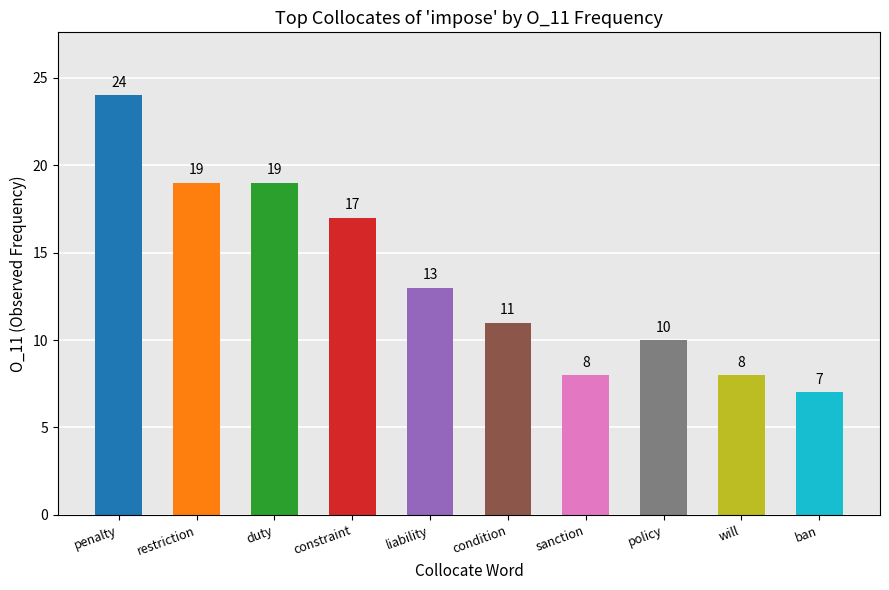

At which label does the data first exceed 13?

penalty